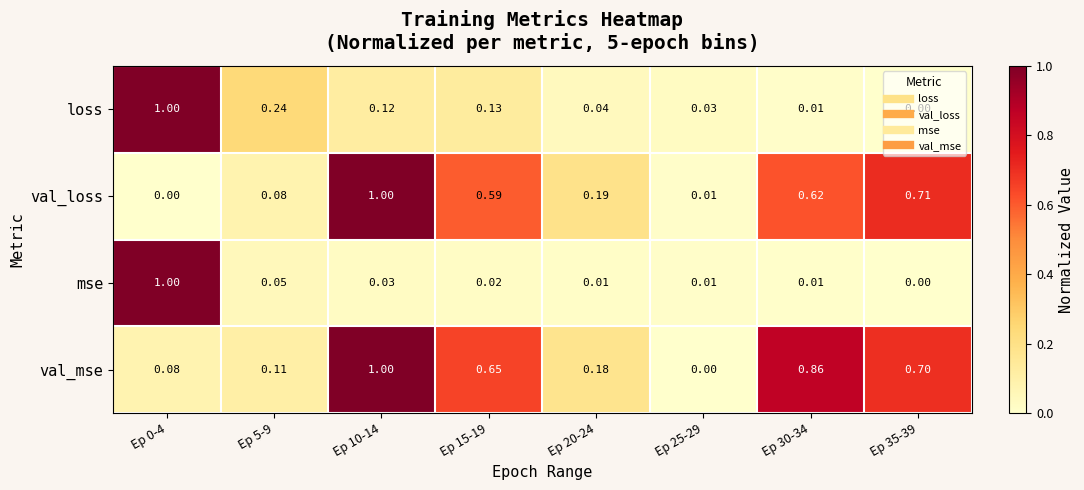

At Ep 15-19, list the series in order from smallest to largest.

mse, loss, val_loss, val_mse